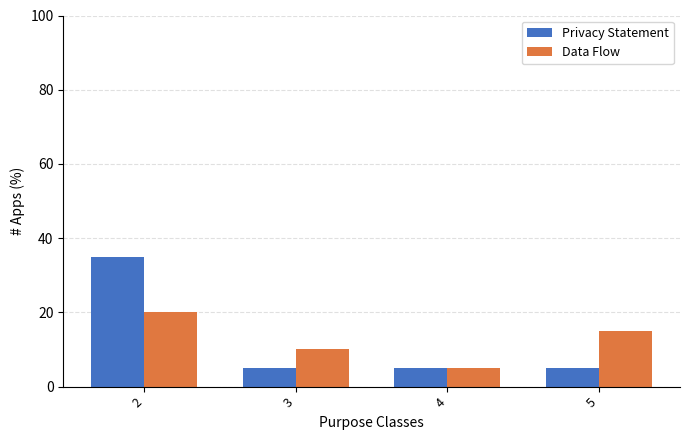

Which series has the largest range (max minus min)?

Privacy Statement